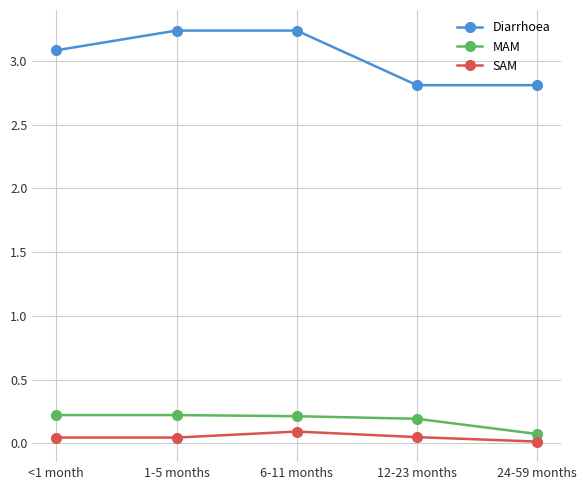

Which series has the largest range (max minus min)?

Diarrhoea